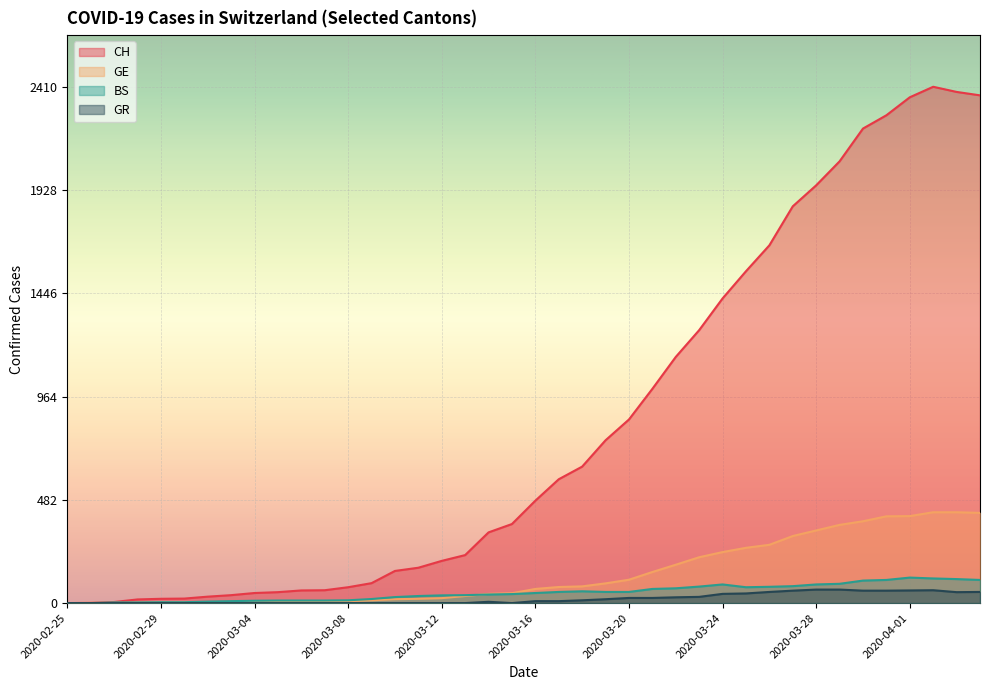

The value of GR at 2020-03-21 is 14. True or false?

False